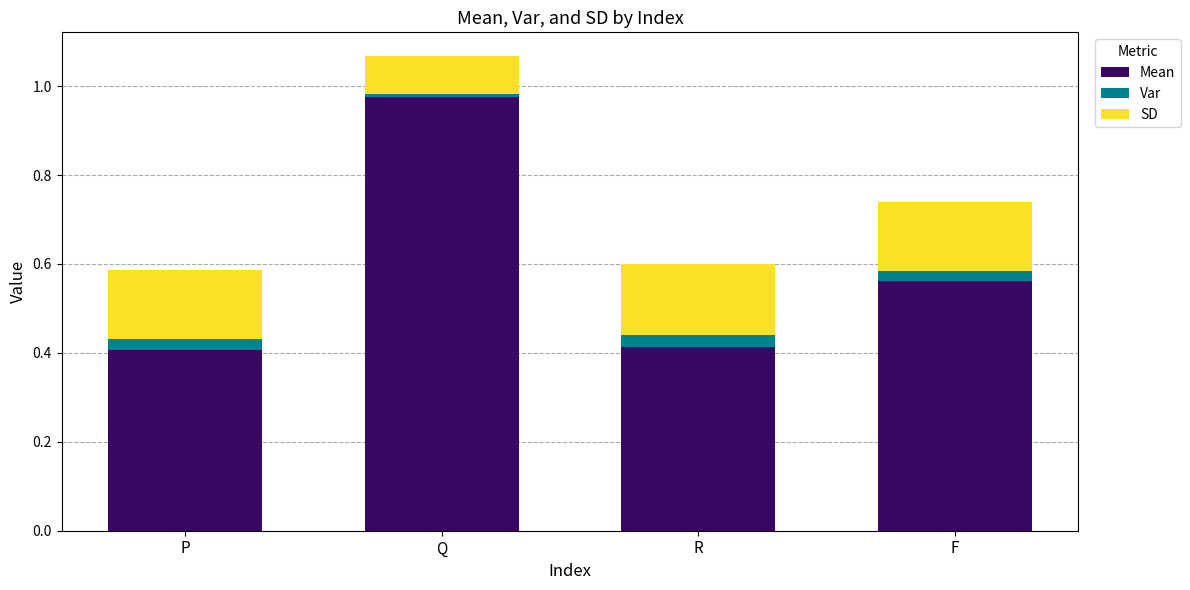

Which category has the highest value in the Mean series?

Q